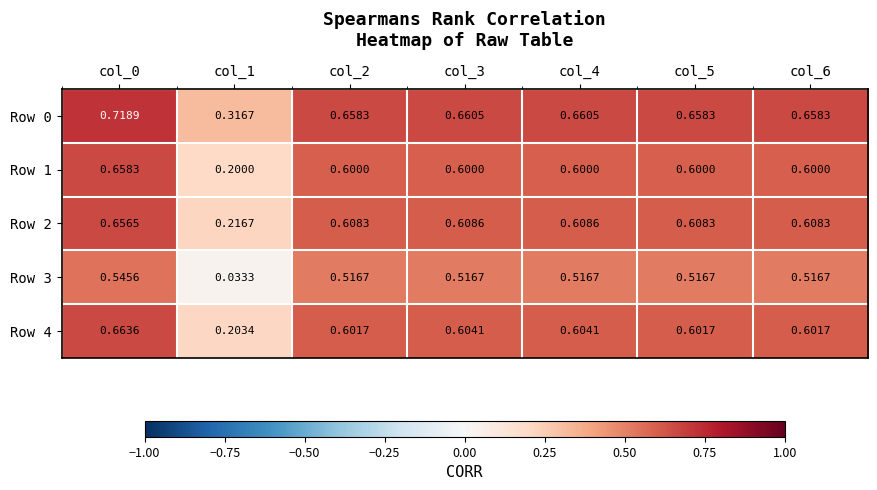

Is the value of Row 1 at col_6 greater than the value of Row 3 at col_3?

Yes